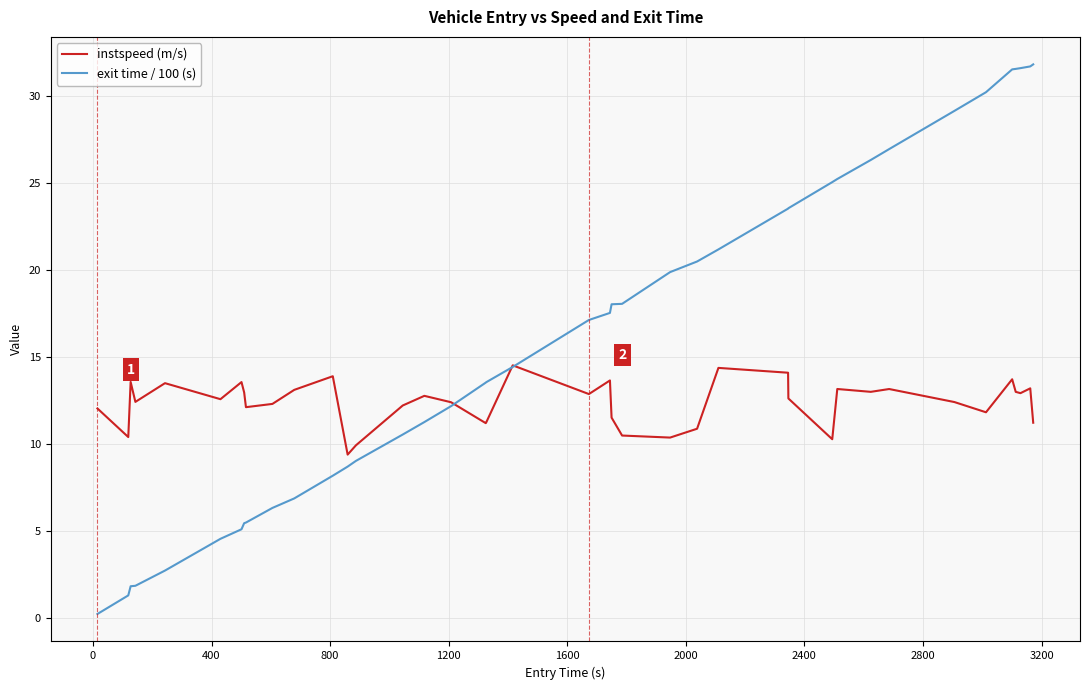

Rank the series by their maximum value, from lowest to highest.

instspeed (m/s), exit time / 100 (s)